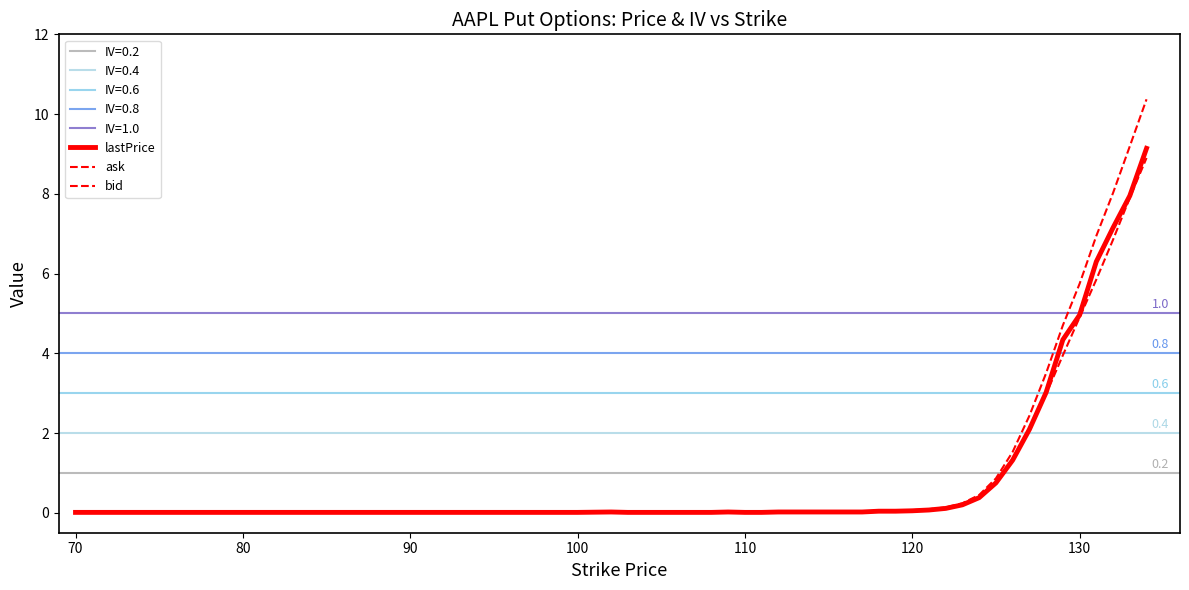

Reading left to right, extract all data points from this chart.

lastPrice: 0.0	0.0	0.0	0.0	0.0	0.0	0.0	0.0	0.0	0.0	0.0	0.0	0.0	0.0	0.0	0.0	0.0	0.0	0.0	0.0	0.0	0.0	0.0	0.0	0.0	0.1	0.1	0.1	0.2	0.4	0.8	1.3	2.1	3.0	4.3	5.0	6.3	7.2	8.0	9.1
ask: 0.0	0.0	0.0	0.0	0.0	0.0	0.0	0.0	0.0	0.0	0.0	0.0	0.0	0.0	0.0	0.0	0.0	0.0	0.0	0.0	0.0	0.0	0.0	0.0	0.1	0.1	0.1	0.1	0.2	0.4	0.9	1.5	2.4	3.5	4.7	5.7	6.9	8.0	9.2	10.4
bid: 0.0	0.0	0.0	0.0	0.0	0.0	0.0	0.0	0.0	0.0	0.0	0.0	0.0	0.0	0.0	0.0	0.0	0.0	0.0	0.0	0.0	0.0	0.0	0.0	0.0	0.1	0.1	0.1	0.2	0.4	0.7	1.3	2.1	3.0	4.0	4.9	5.8	6.8	7.9	8.9